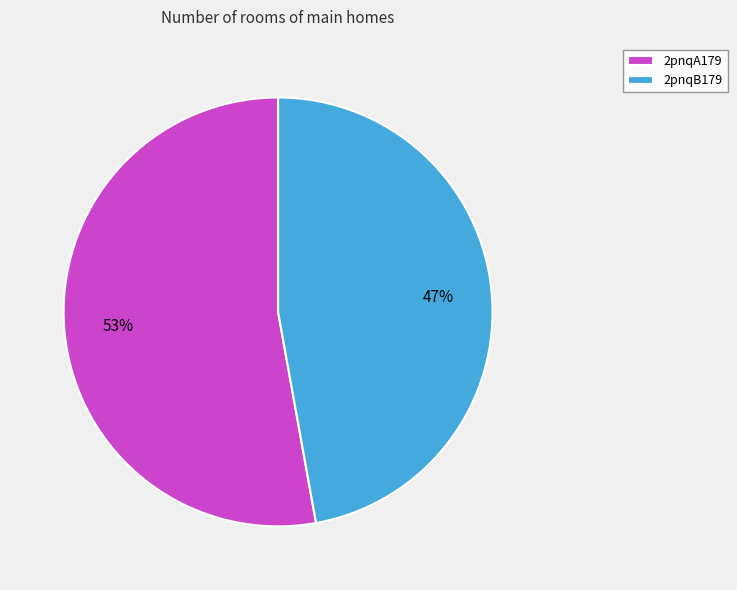

Rank the categories by value from highest to lowest.

2pnqA179, 2pnqB179